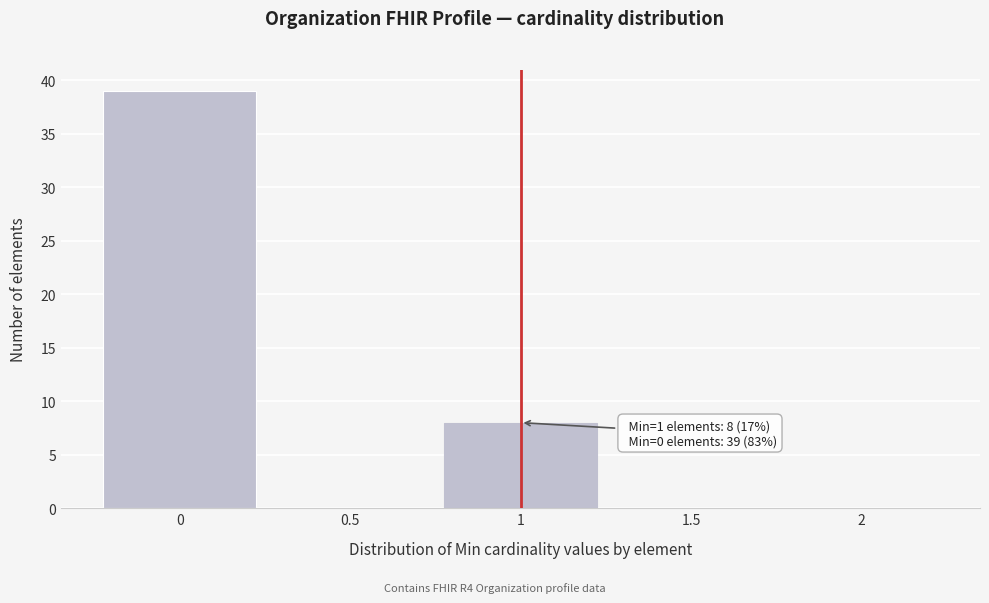

Over which range of the x-axis is the bar tallest?

-0.25 to 0.25